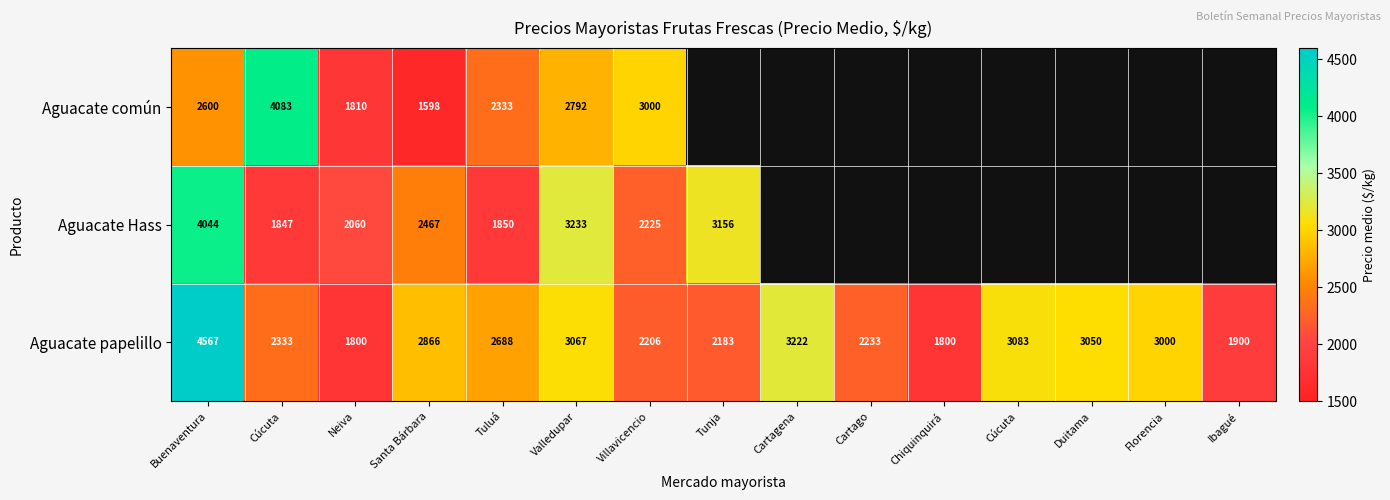

How many data points in Aguacate papelillo are less than 2688?

7